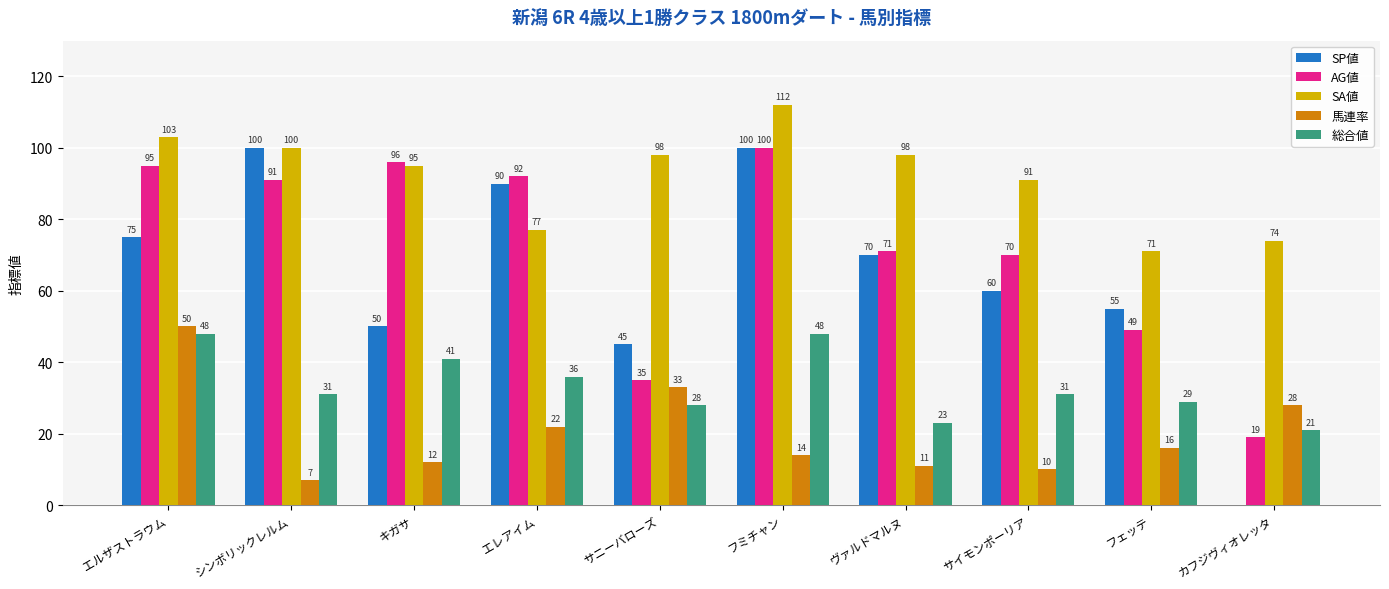

How many groups of bars are there?

10